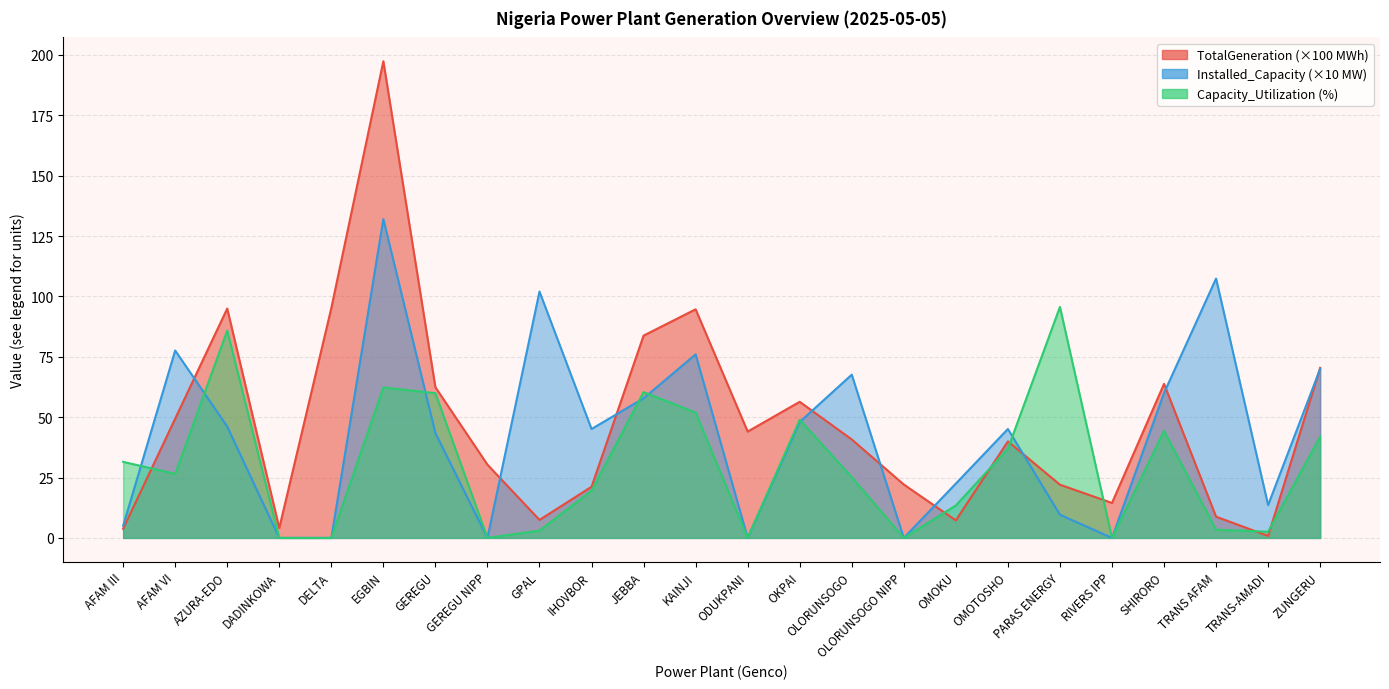

What is the difference between the maximum and minimum values in the TotalGeneration series?

196.5